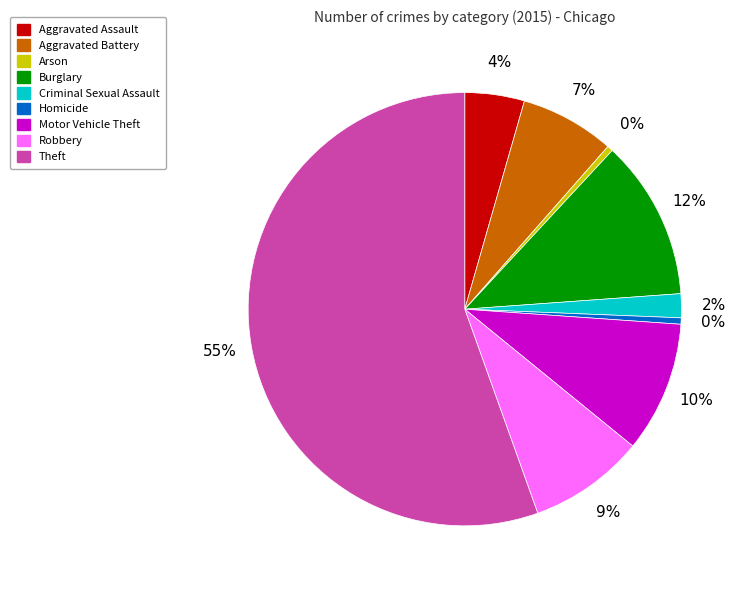

To the nearest percent, what is the average slice percentage?

11%